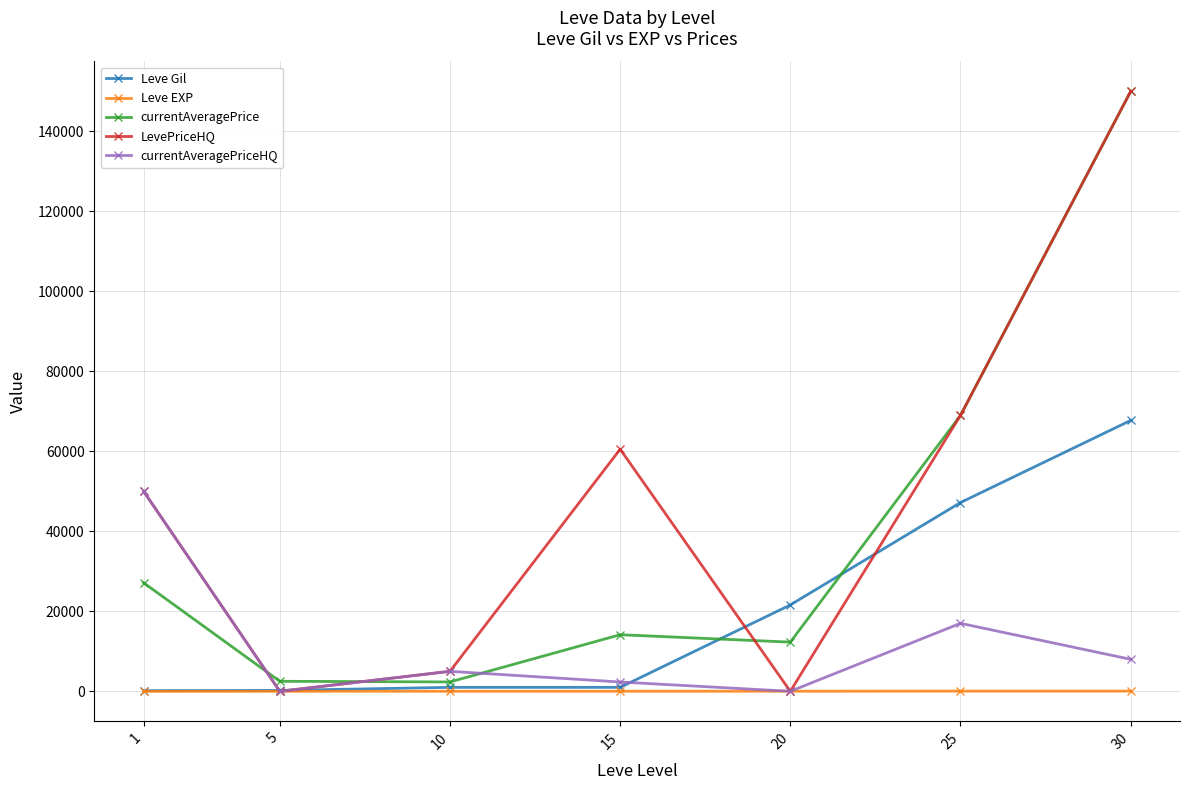

How many interior local valleys does the currentAveragePriceHQ series have?

2